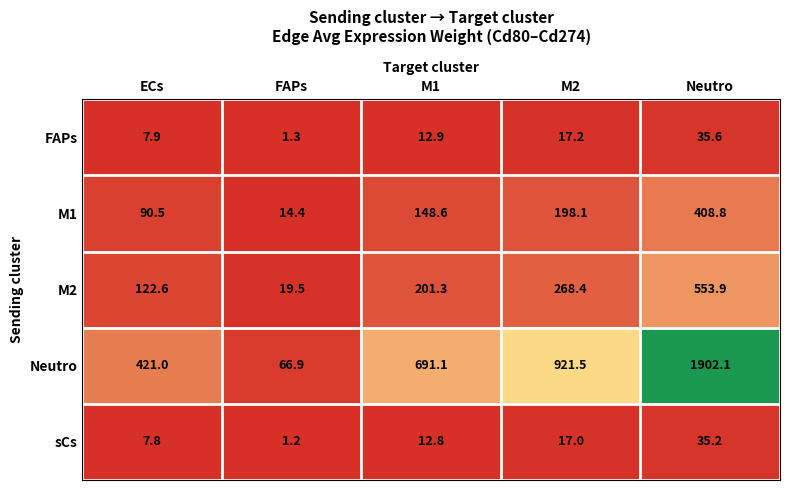

Rank the series by their maximum value, from lowest to highest.

sCs, FAPs, M1, M2, Neutro